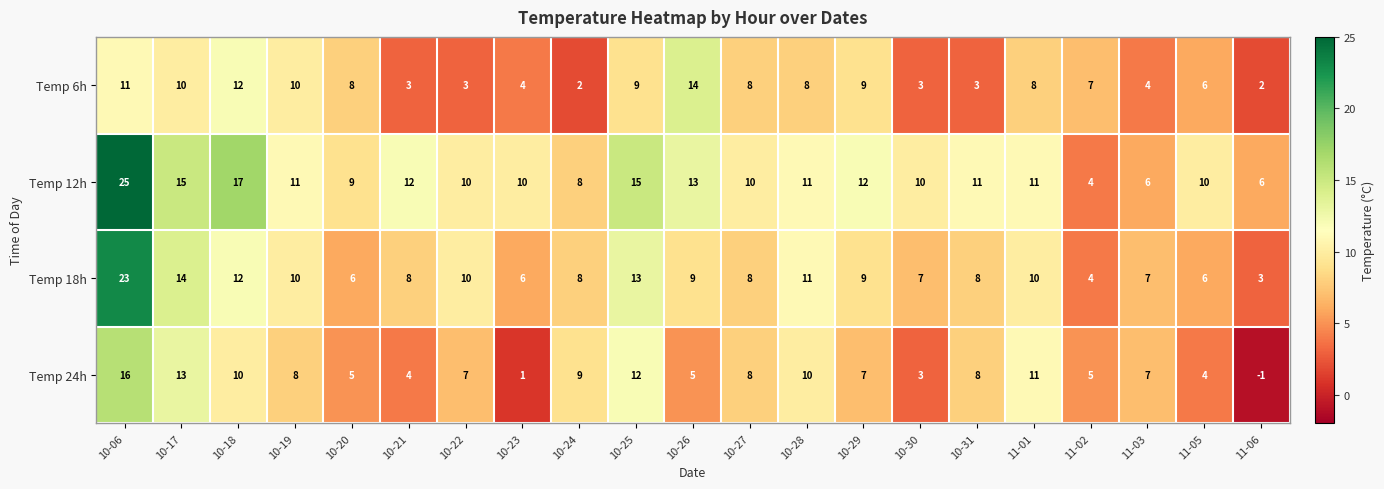

Between 10-28 and 10-31, which series saw the biggest shift?

Temp 6h